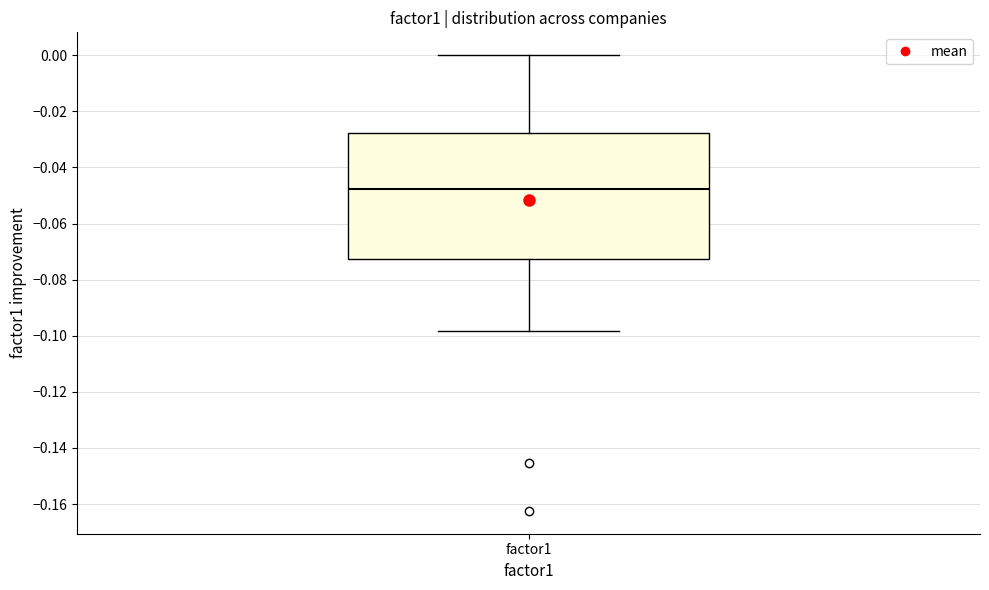

Transcribe this box plot: give where the median line is, the range the box spans, and where the two whiskers end, as read against the y-axis. The values are not printed on the chart, so give them approximately, as read against the axis.

median -0.048, box -0.072 to -0.028, whiskers -0.098 to 0.000